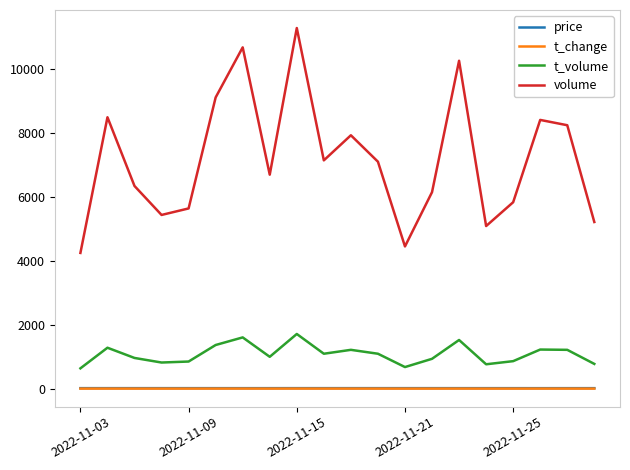

True or false: price and volume intersect in this chart.

False